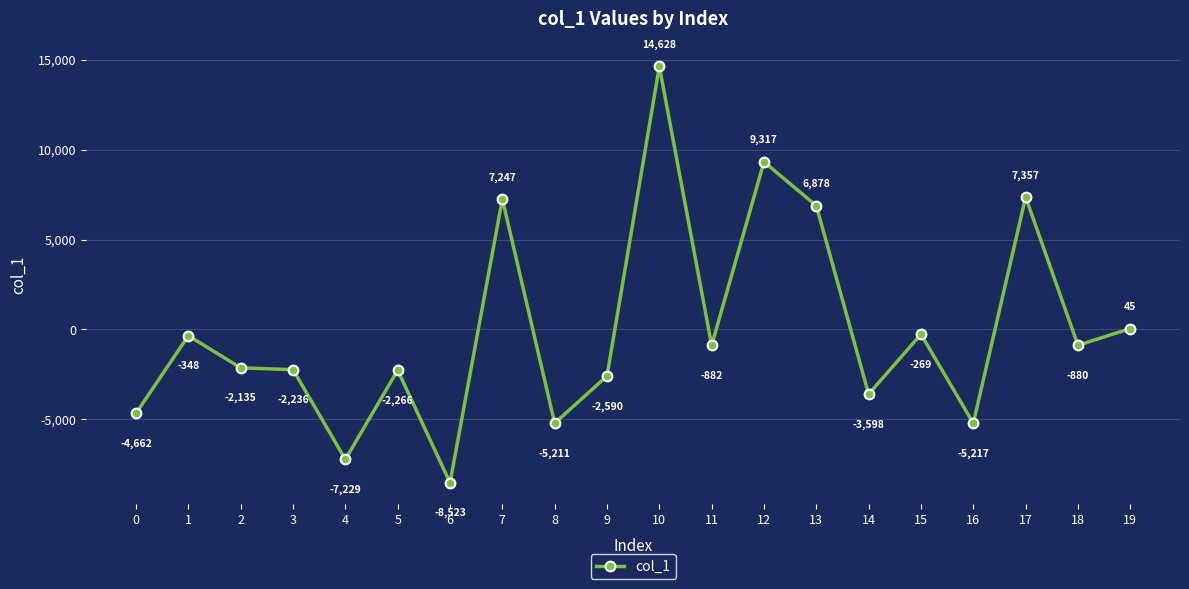

How many data points does each series have?

20